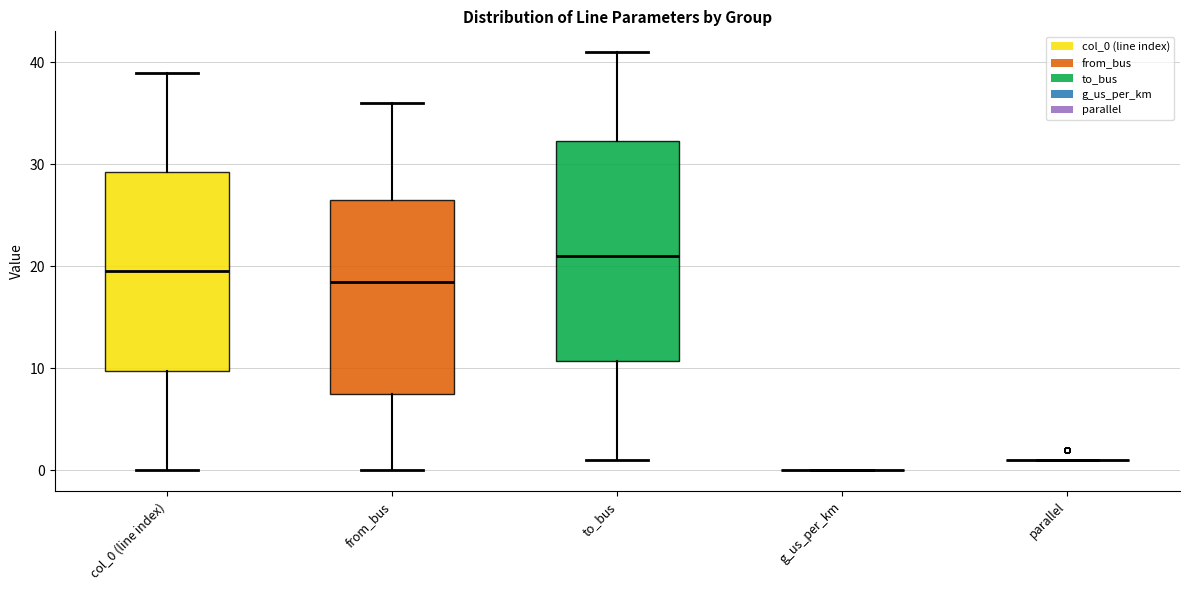

Which box is the tallest, from its lower edge to its upper edge?

to_bus